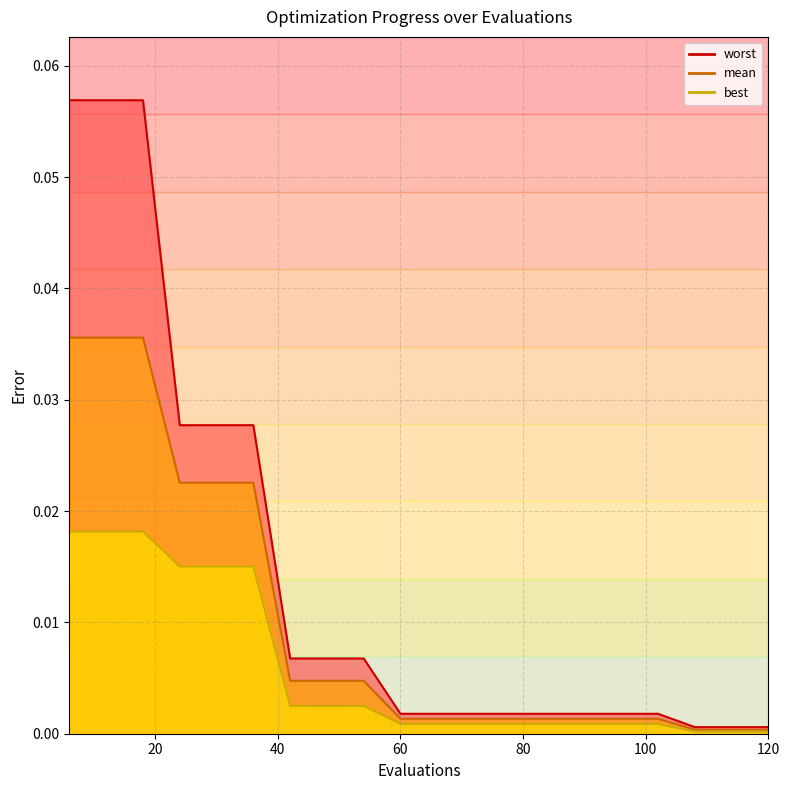

Which series has the widest spread of values?

worst